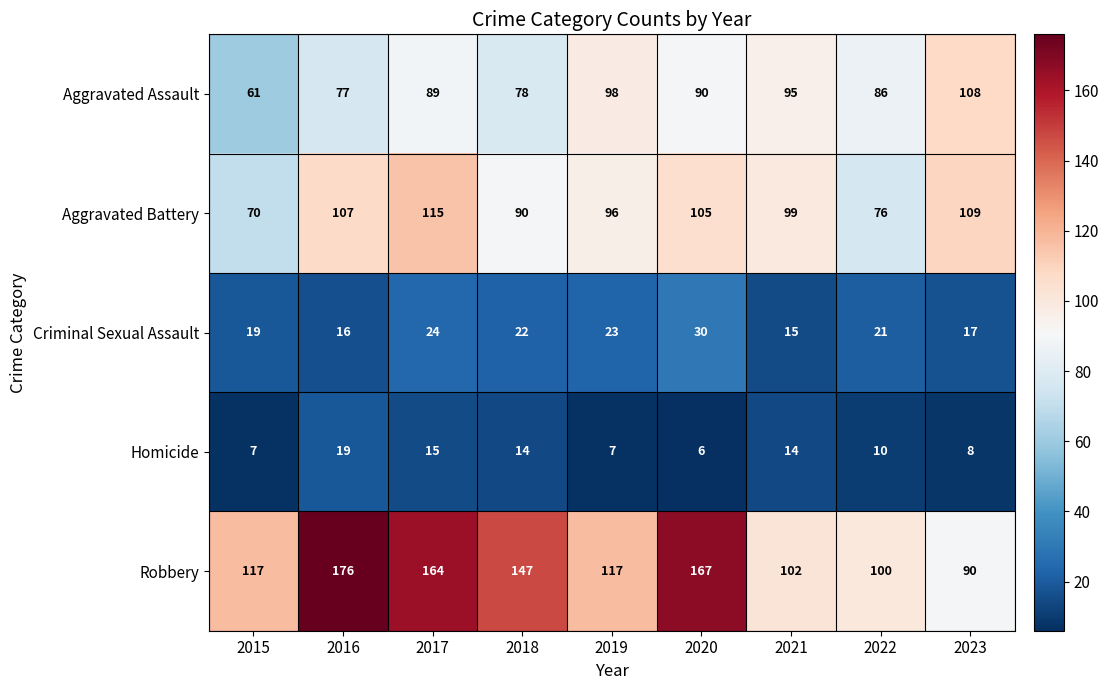

Which series has the widest spread of values?

Robbery